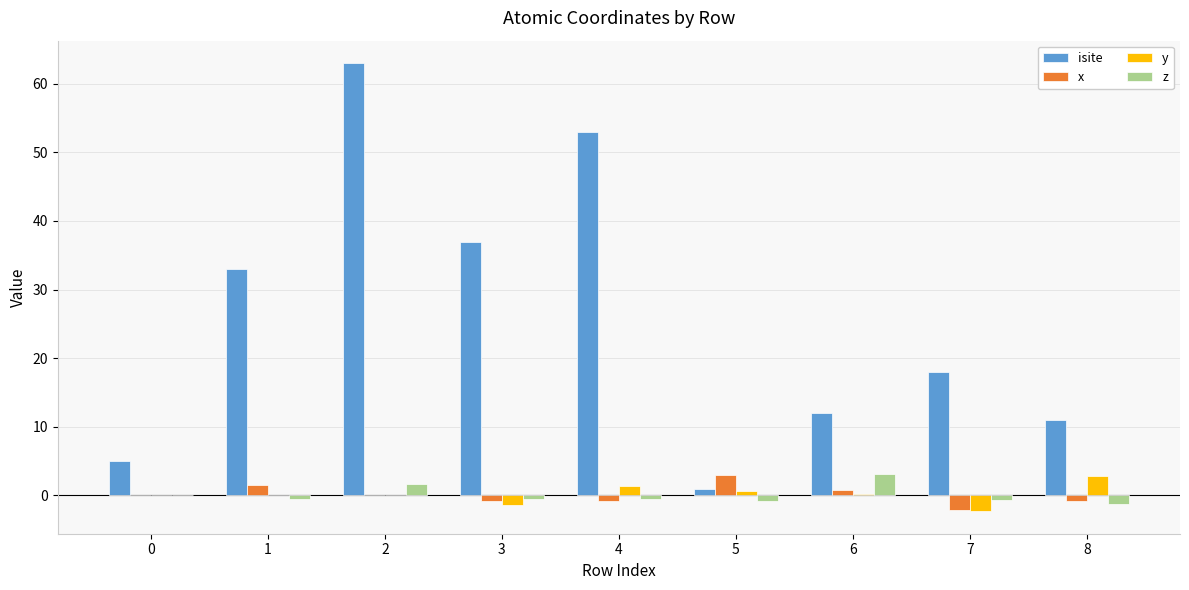

Is the value of x at 4 greater than the value of z at 2?

No